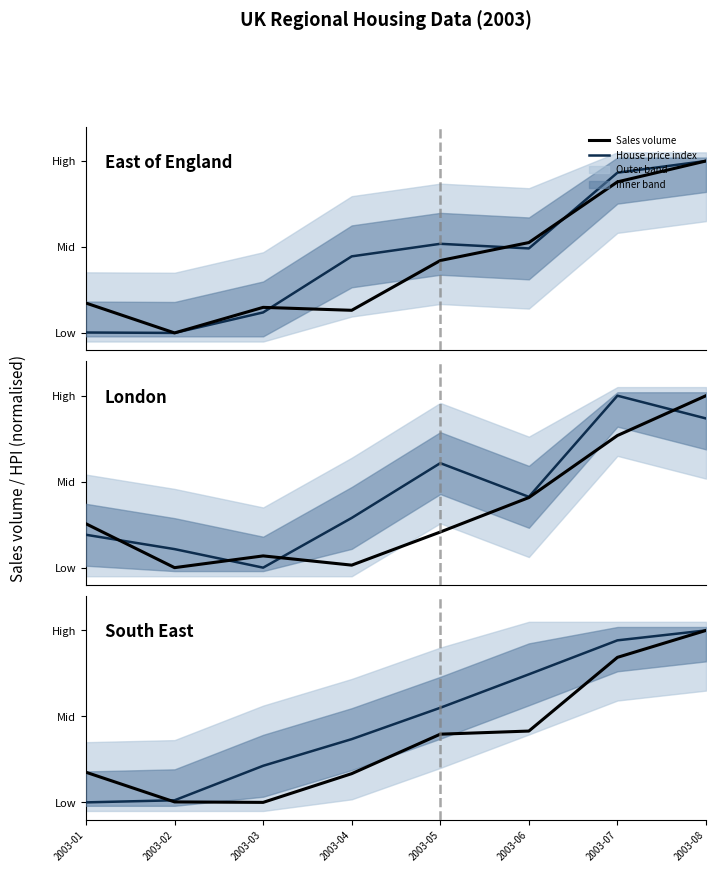

Which series ends up on top after the final intersection of Sales volume and House price index?

Sales volume